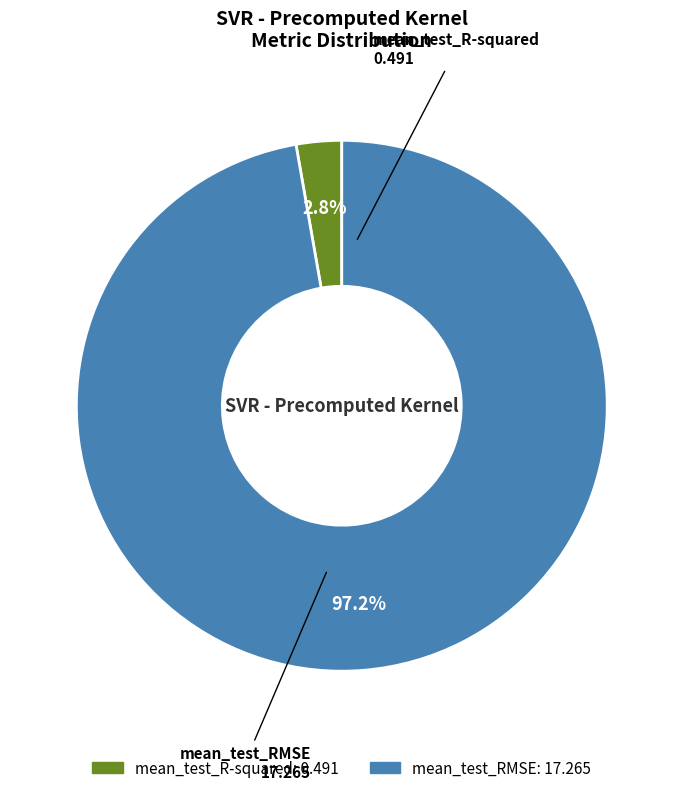

Count the number of slices in the pie.

2